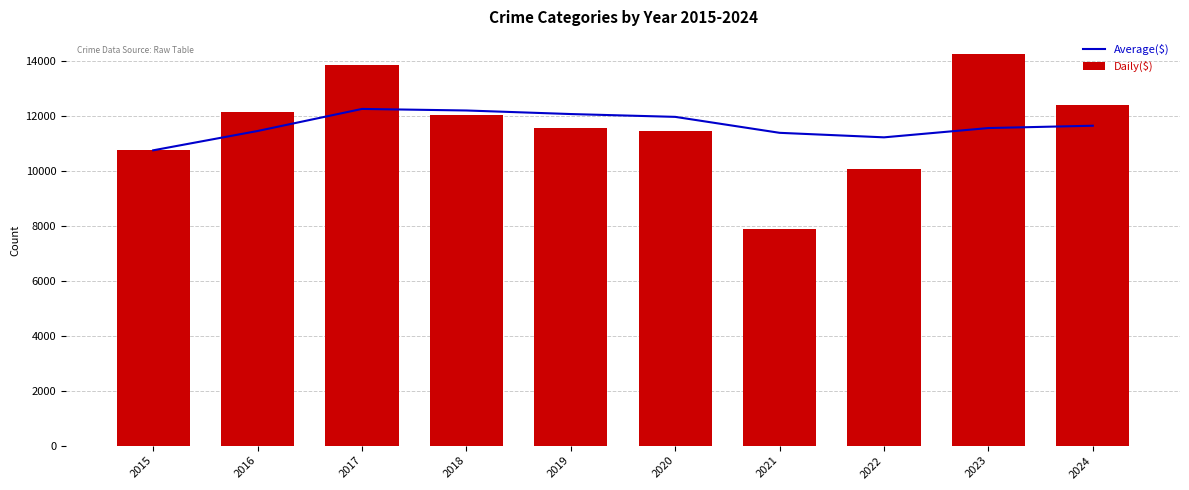

At which category is the sum across all series the highest?

2017